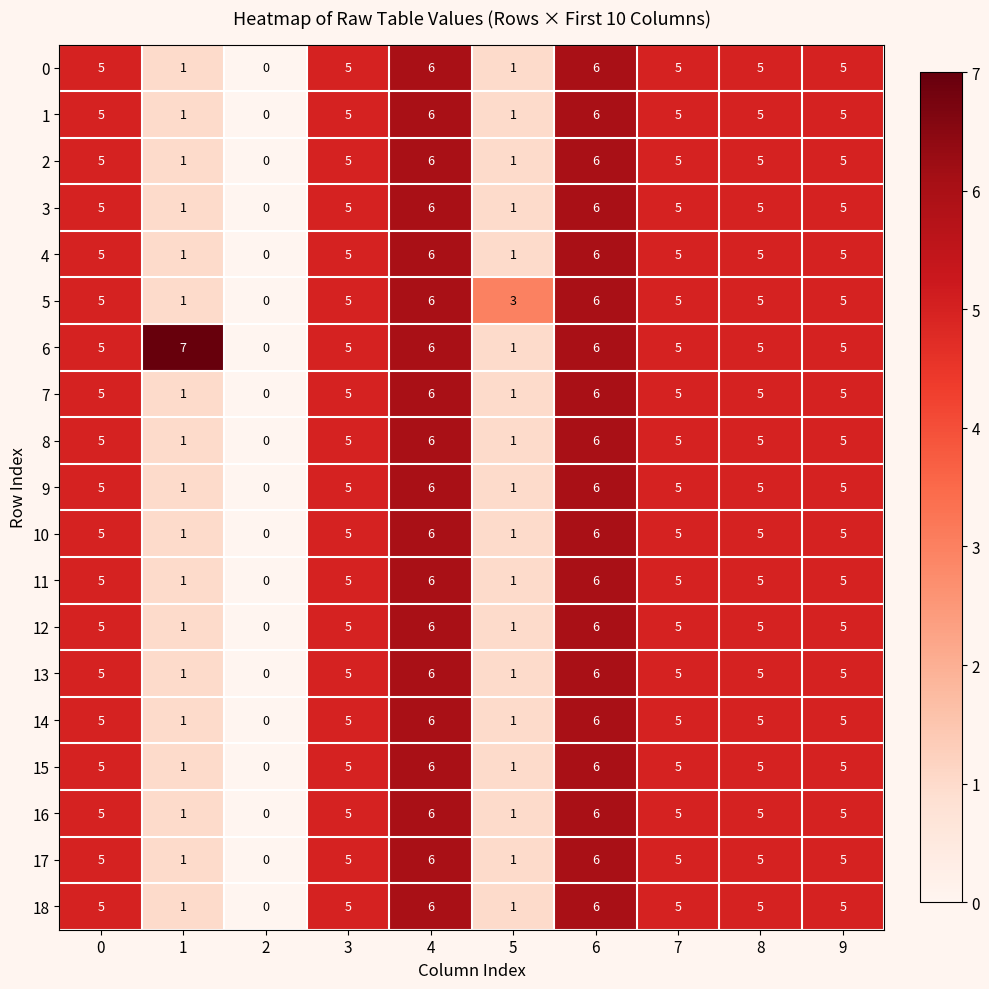

The 16 series shows 0 at 2. True or false?

True